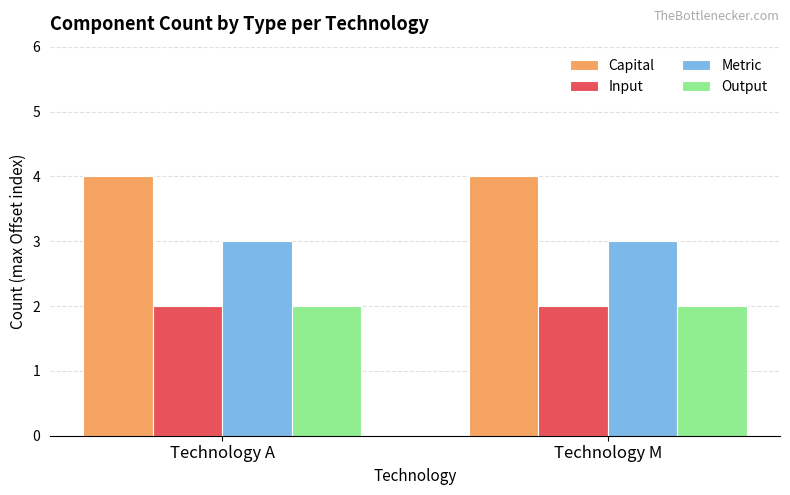

At how many categories does at least one series exceed 2?

2